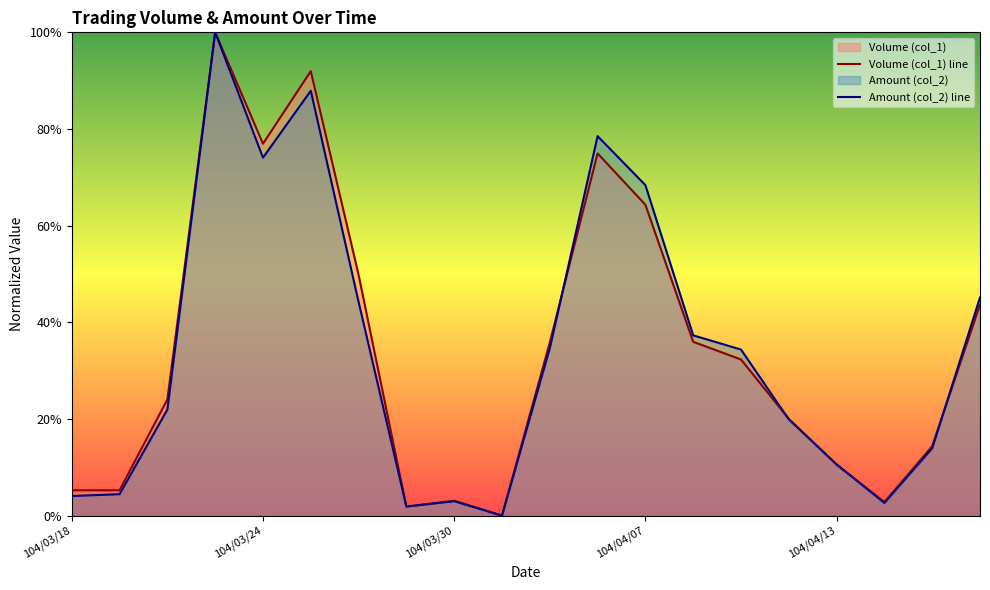

What is the value of the Volume (col_1) line point at the 12th from the left?

0.7